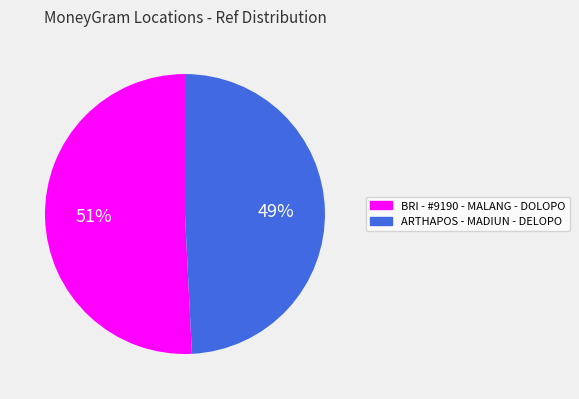

Which slice is the smallest?

ARTHAPOS - MADIUN - DELOPO